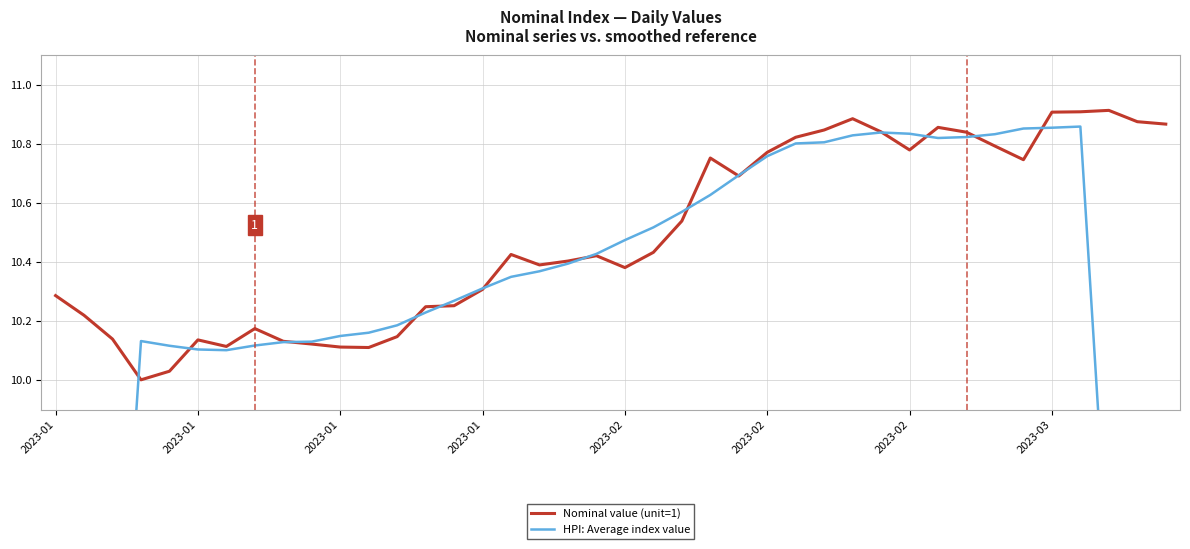

How many lines are shown in the chart?

2